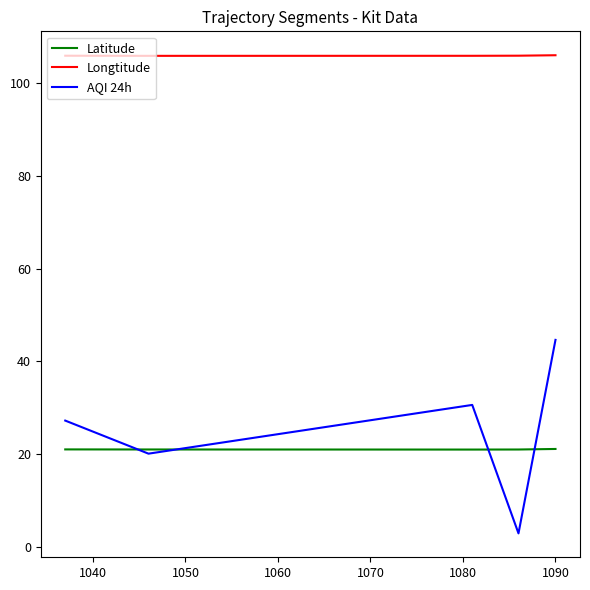

True or false: Longtitude and AQI 24h cross at least once.

False